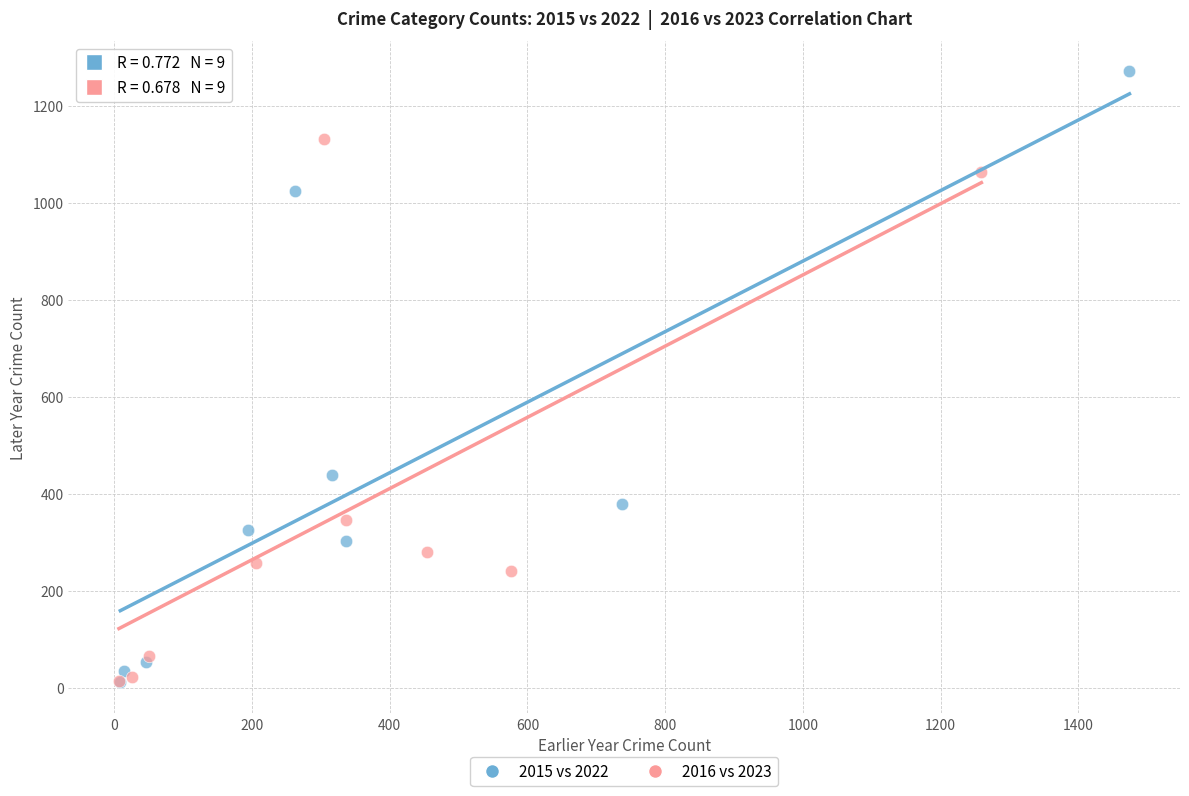

Which series has the widest spread of Y values?

2015 vs 2022